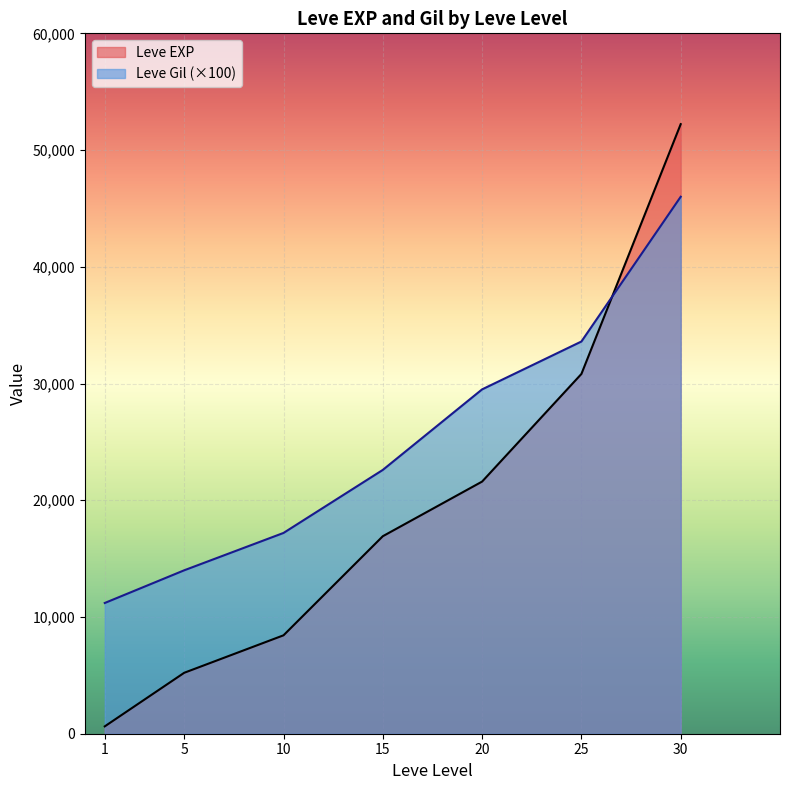

At which label is Leve EXP closest to 34050?

25